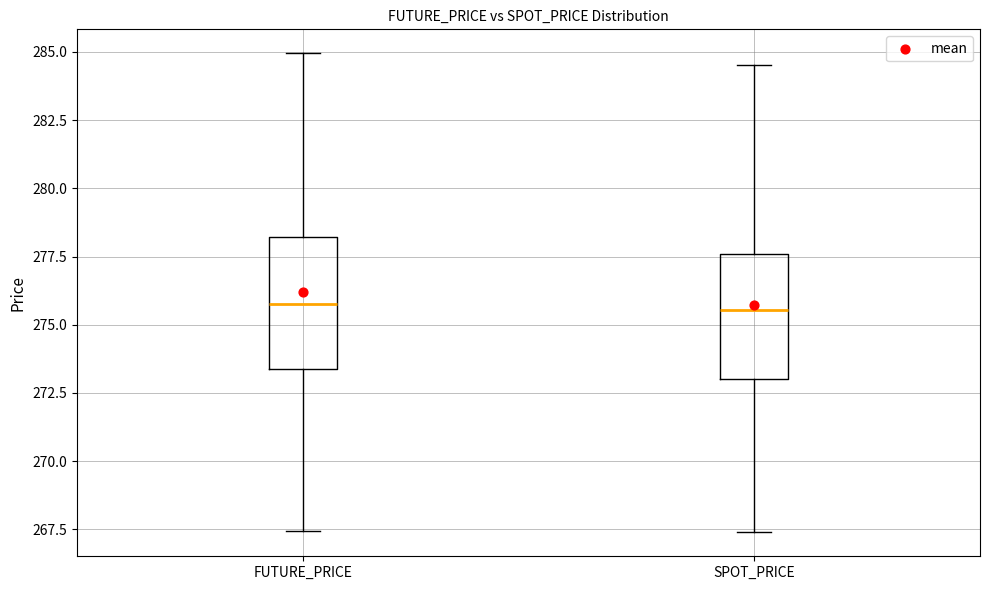

Where does the median line of the box for FUTURE_PRICE sit on the y-axis? The values are not printed on the chart, so give them approximately, as read against the axis.

276.0